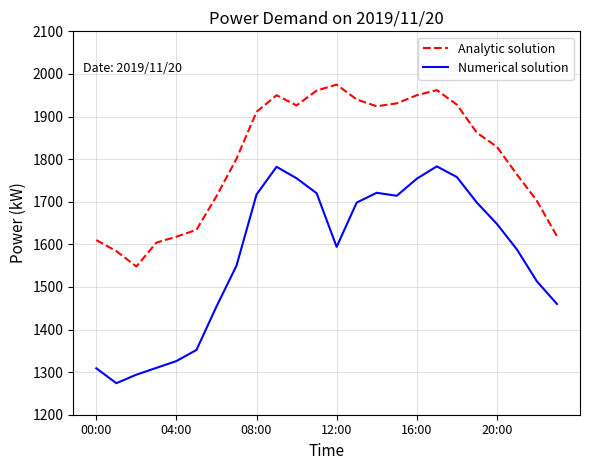

At how many categories does at least one series exceed 1476?

24